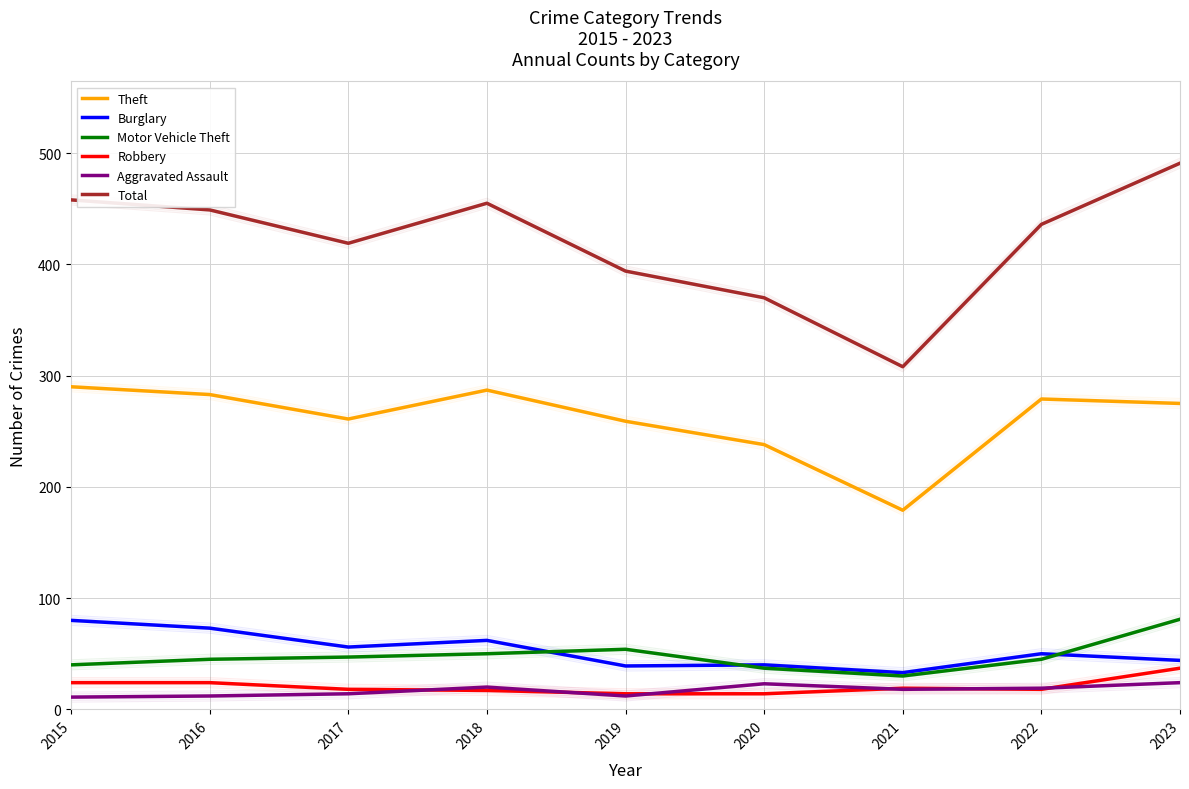

How many values in the Burglary series exceed 50?

4